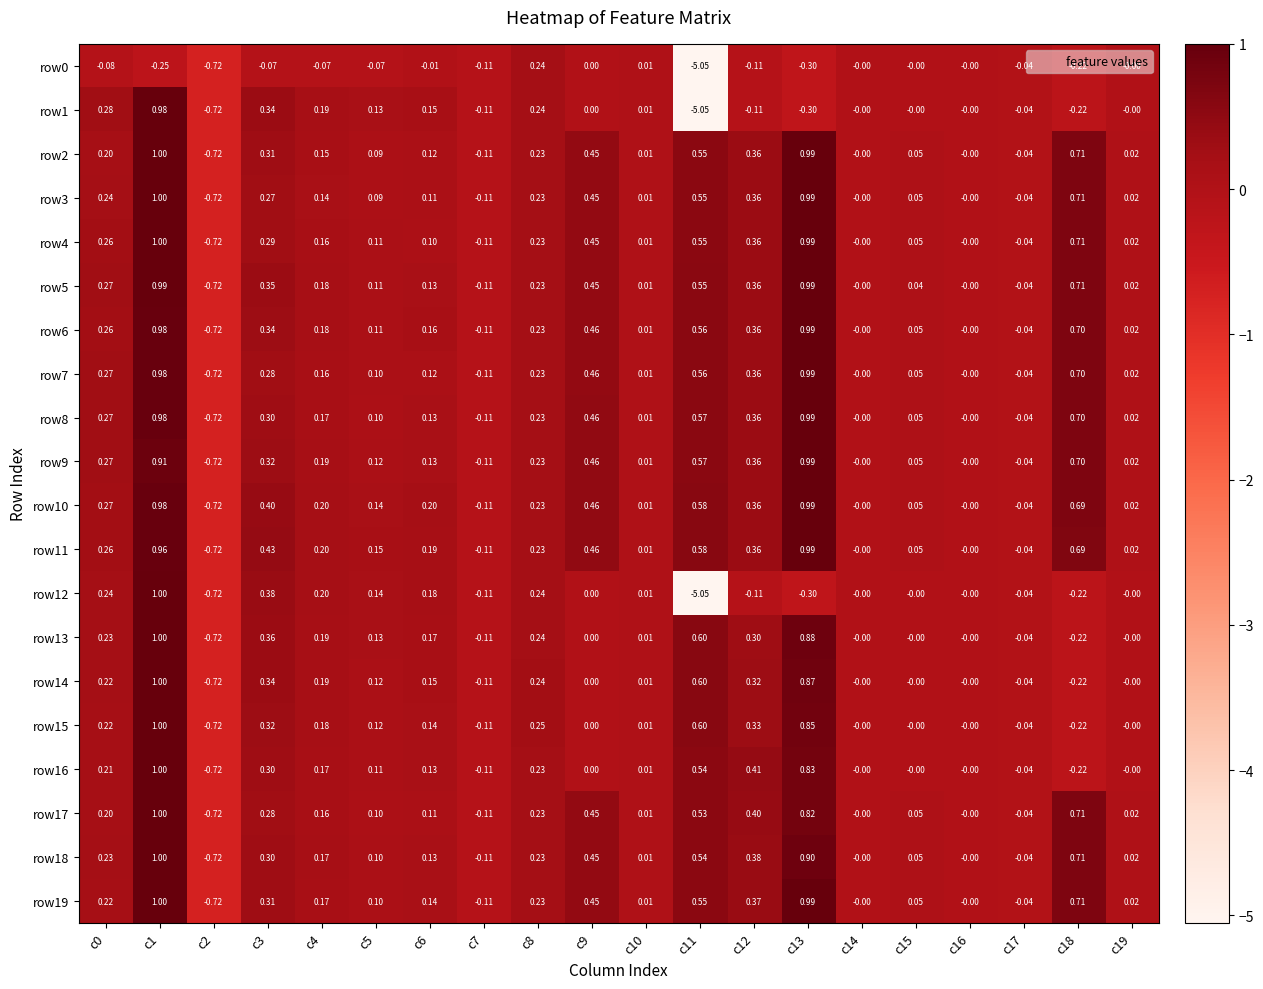

Is the value of row17 at c5 greater than the value of row14 at c8?

No